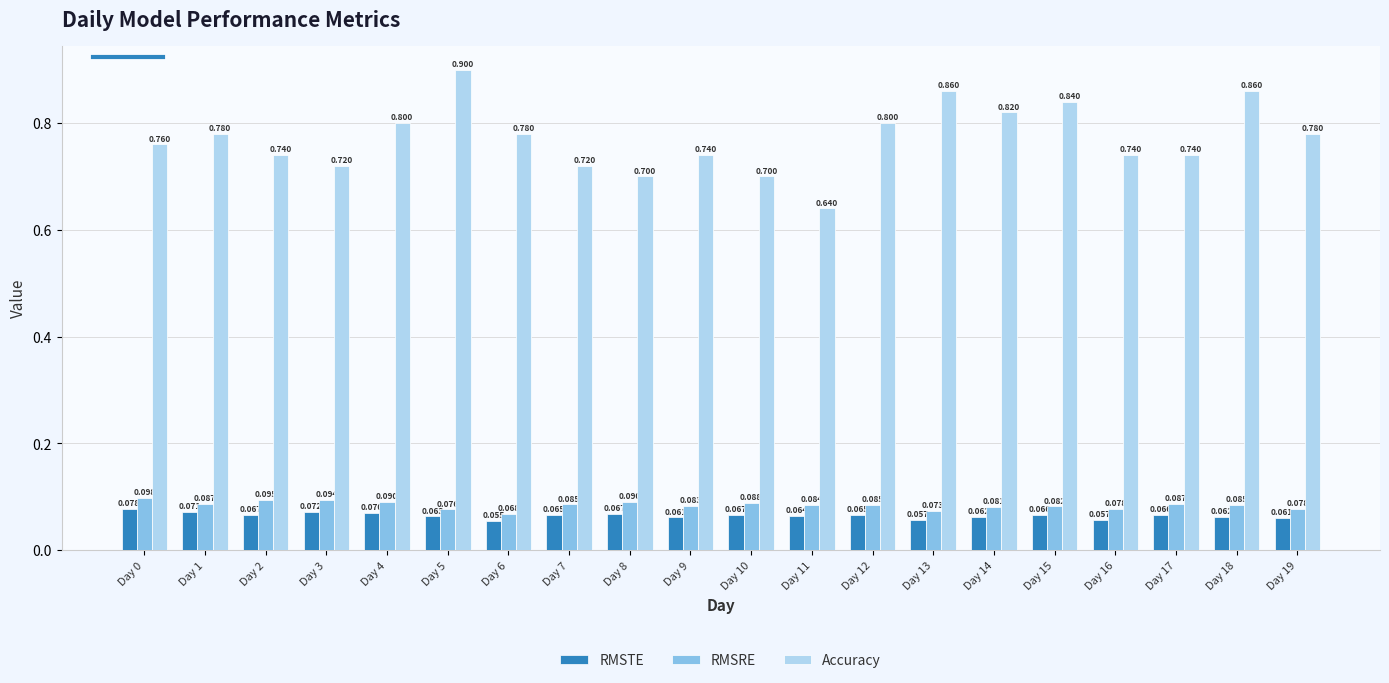

Rank the series at Day 4 from lowest to highest value.

RMSTE, RMSRE, Accuracy